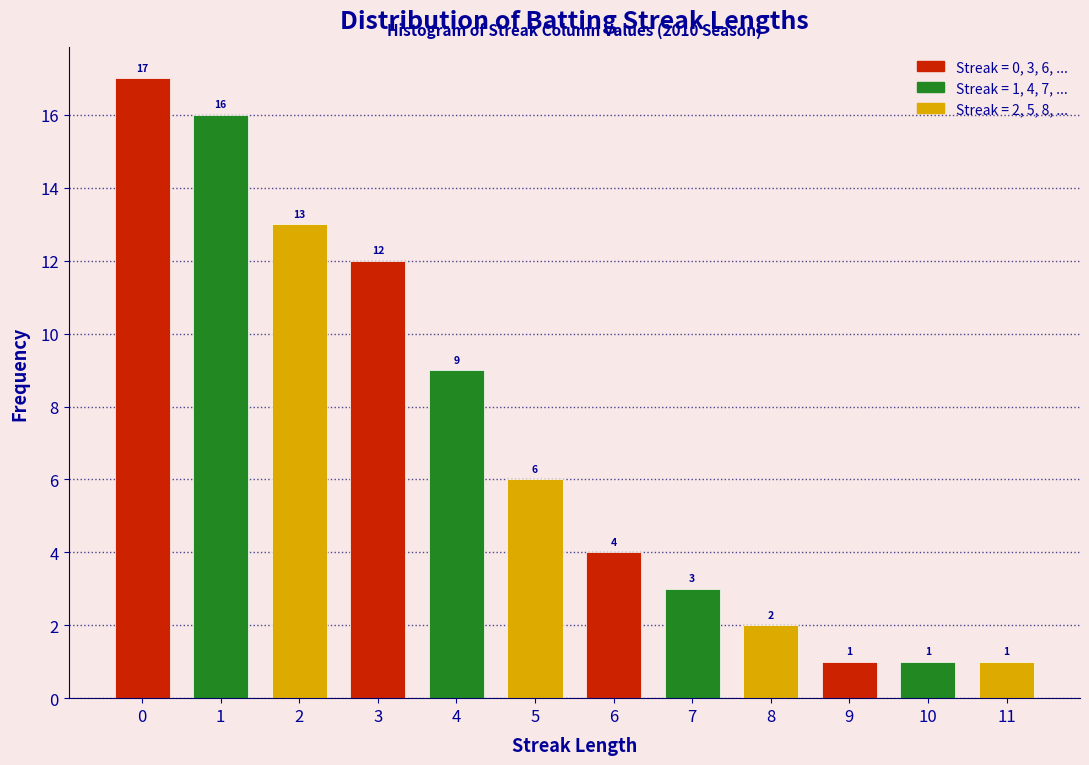

Over which range of the x-axis is the bar tallest?

-0.5 to 0.5